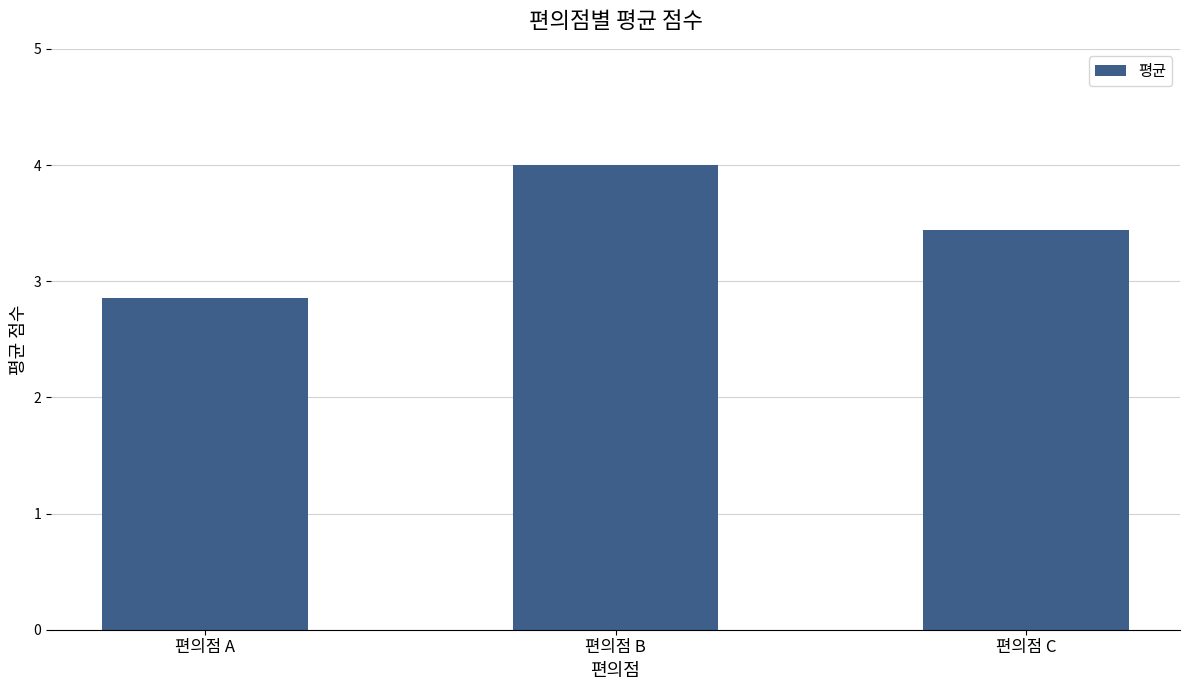

Is it true that the value at 편의점 C is 0.9?

False